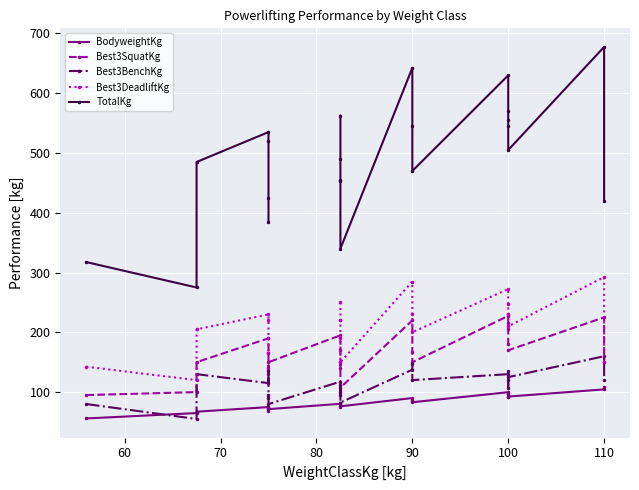

Is it true that Best3SquatKg equals 220.9 at 100?

False